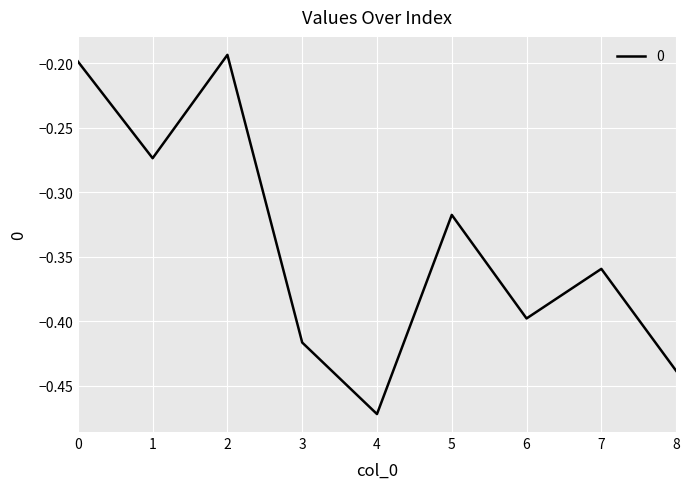

Rank the categories by value from highest to lowest.

2, 0, 1, 5, 7, 6, 3, 8, 4